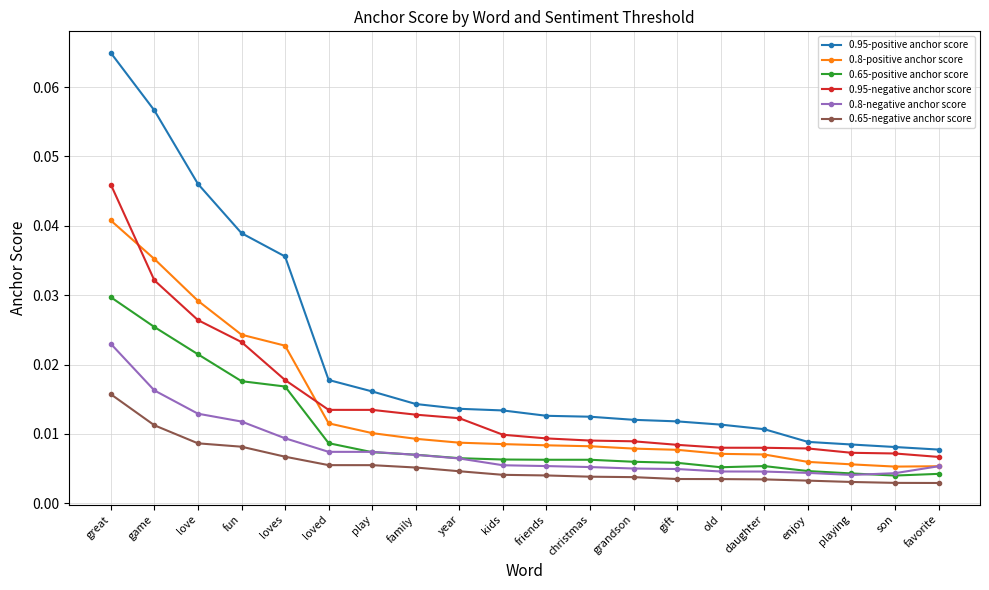

Does the chart display data point markers on the line(s)?

Yes